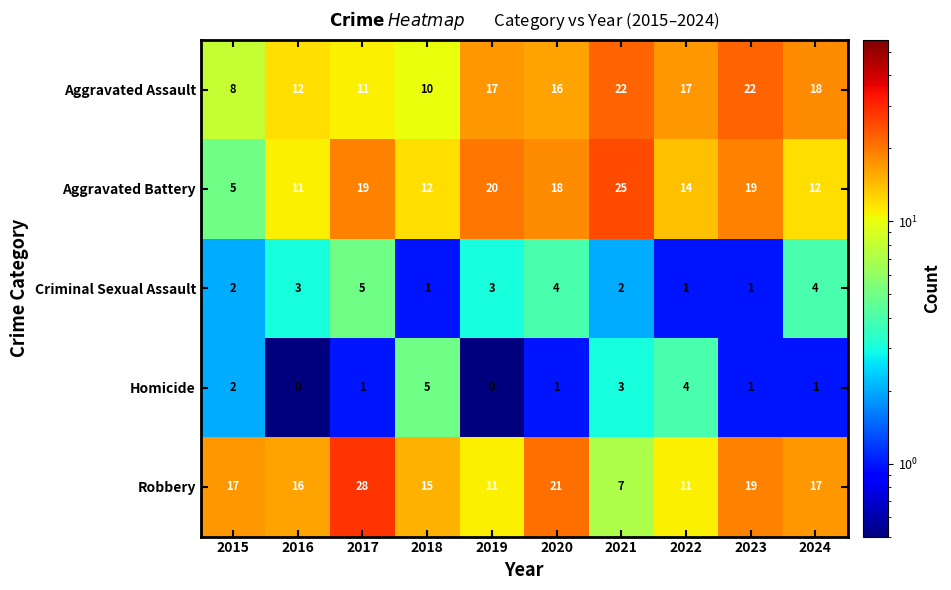

What is the total value across all series at 2023?

62